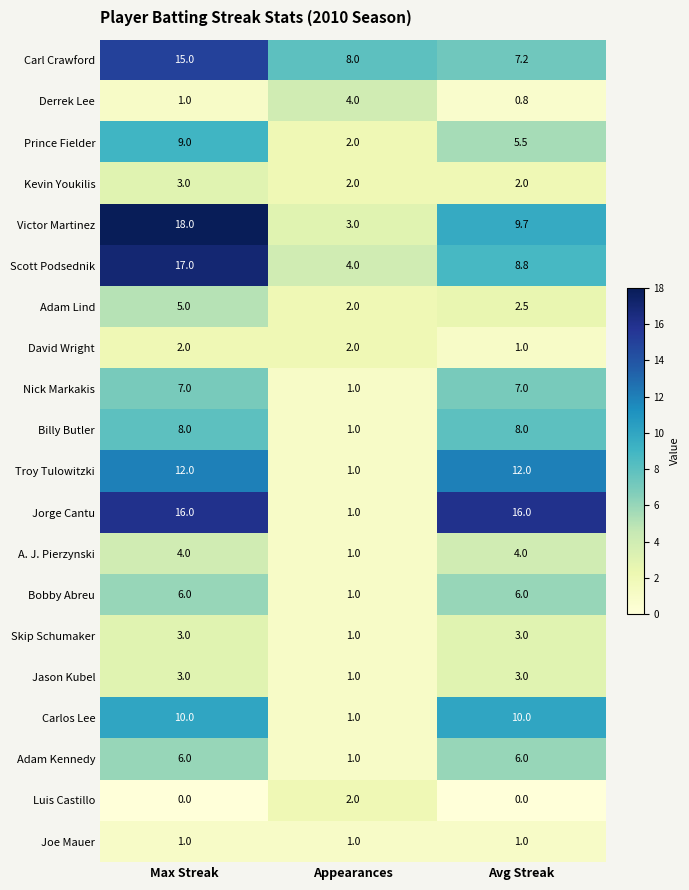

Which series changed the most between Appearances and Avg Streak?

Jorge Cantu